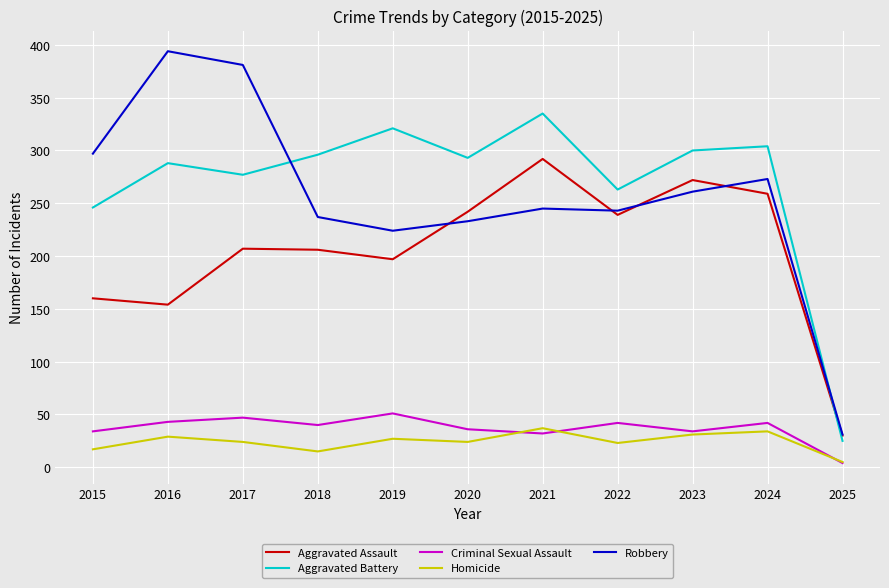

What is the minimum value shown in the chart?

4